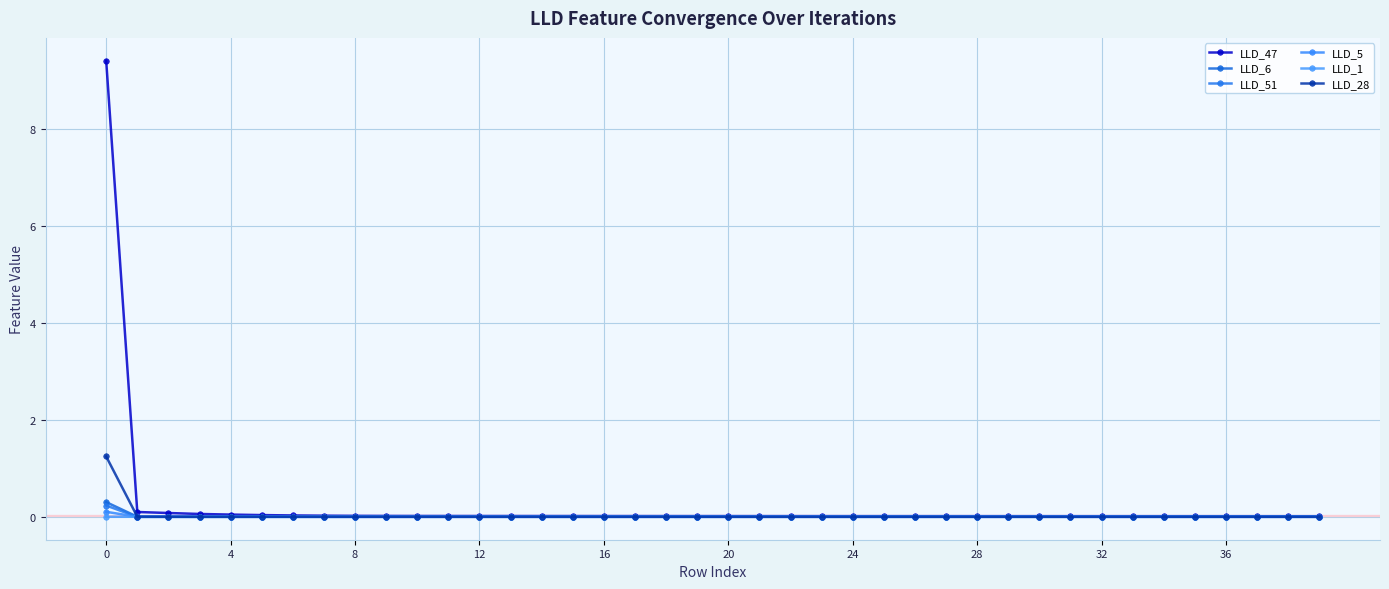

How many lines are shown in the chart?

6